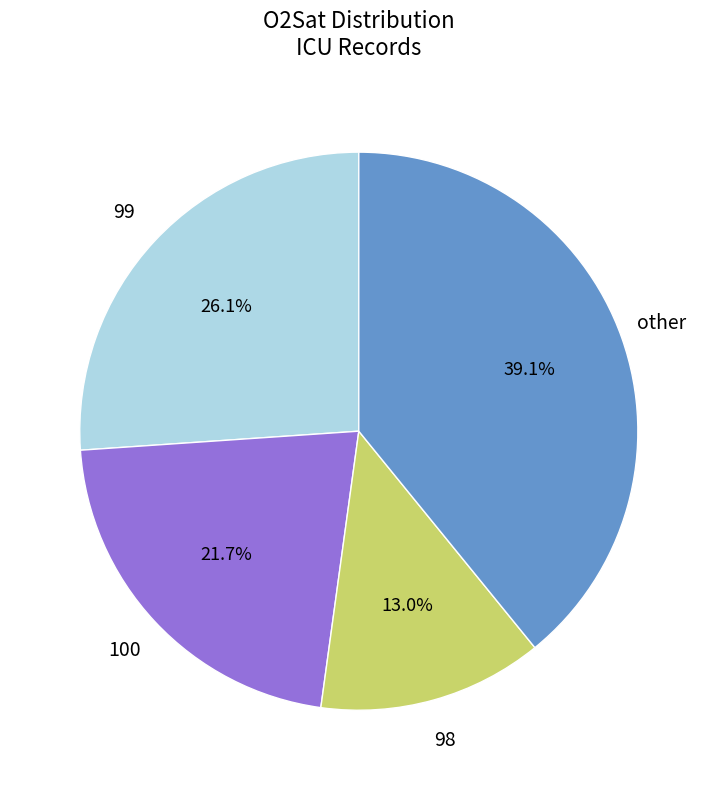

Between 100 and 98, which is larger?

100